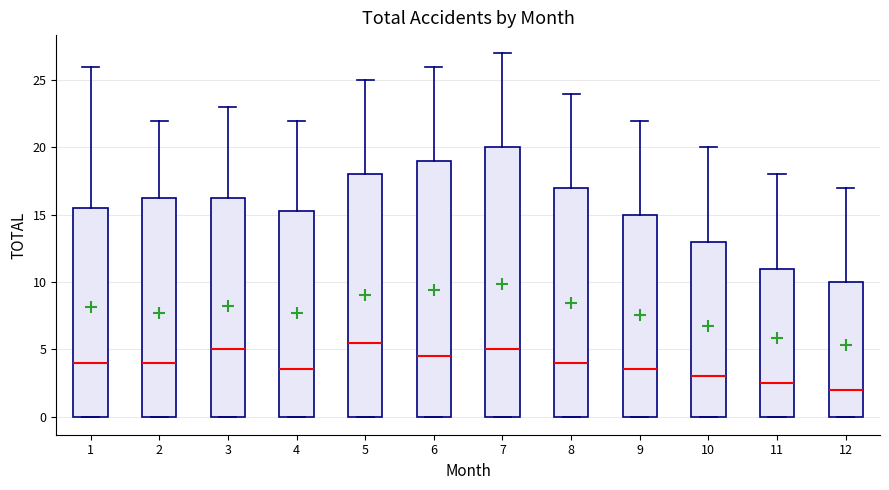

Which box's median line is the lowest?

12